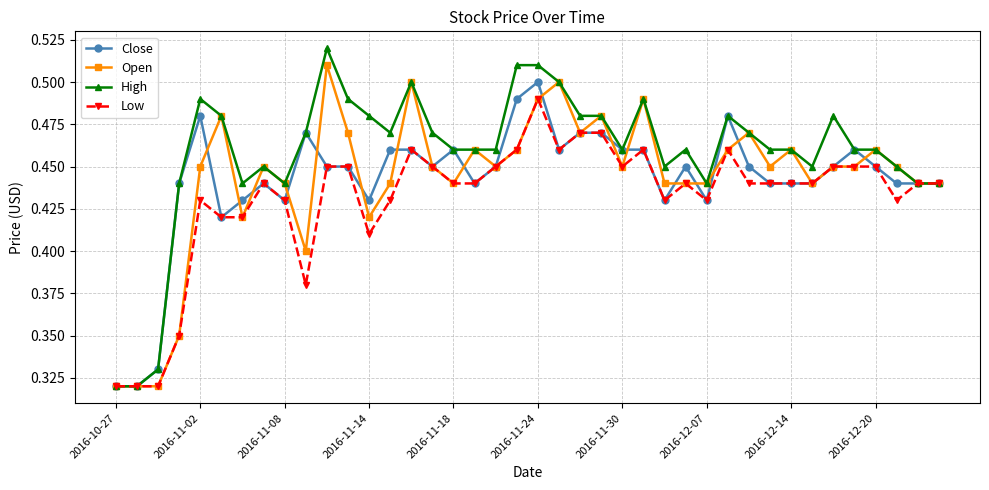

Count the Low values in the range 0 to 1.

40